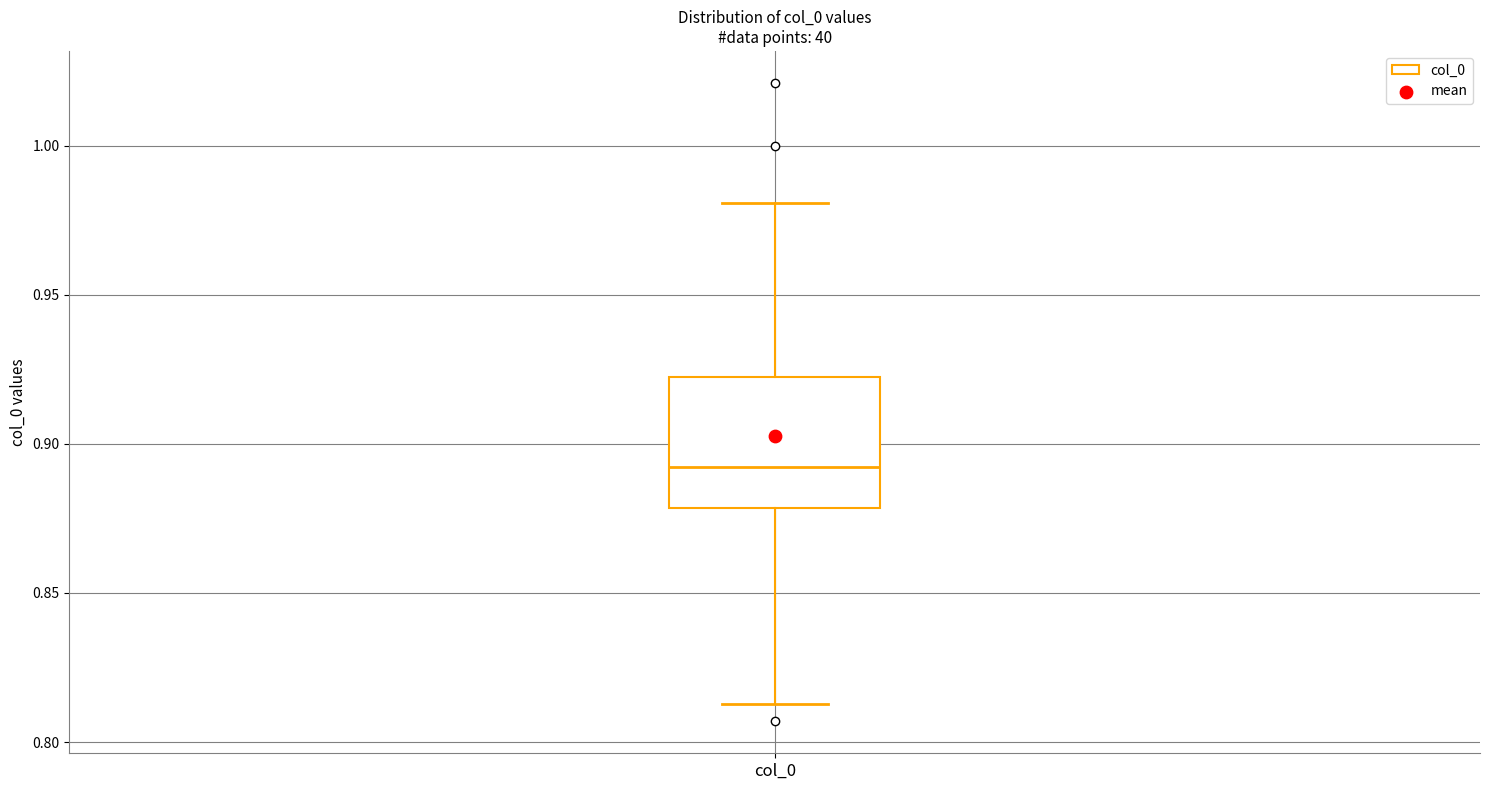

Read this box plot against the y-axis: the position of the median line, the range covered by the box, and the ends of both whiskers. The values are not printed on the chart, so give them approximately, as read against the axis.

median 0.890, box 0.880 to 0.920, whiskers 0.815 to 0.980